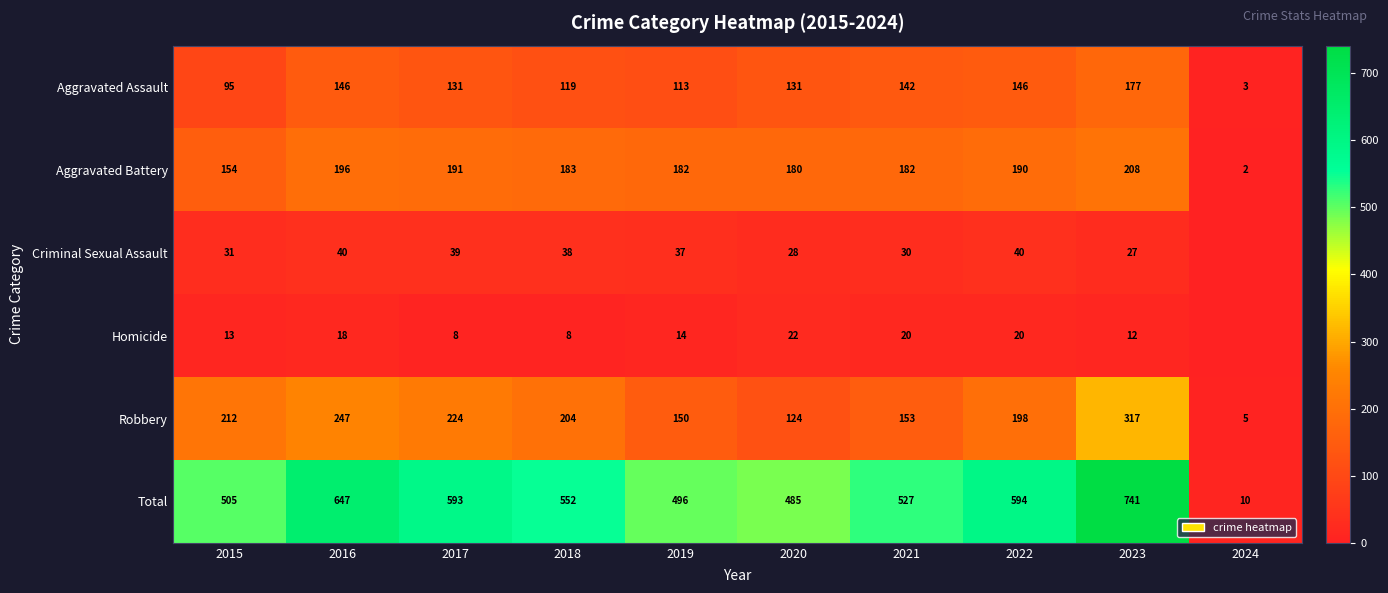

At which label does Robbery first exceed 204?

2015